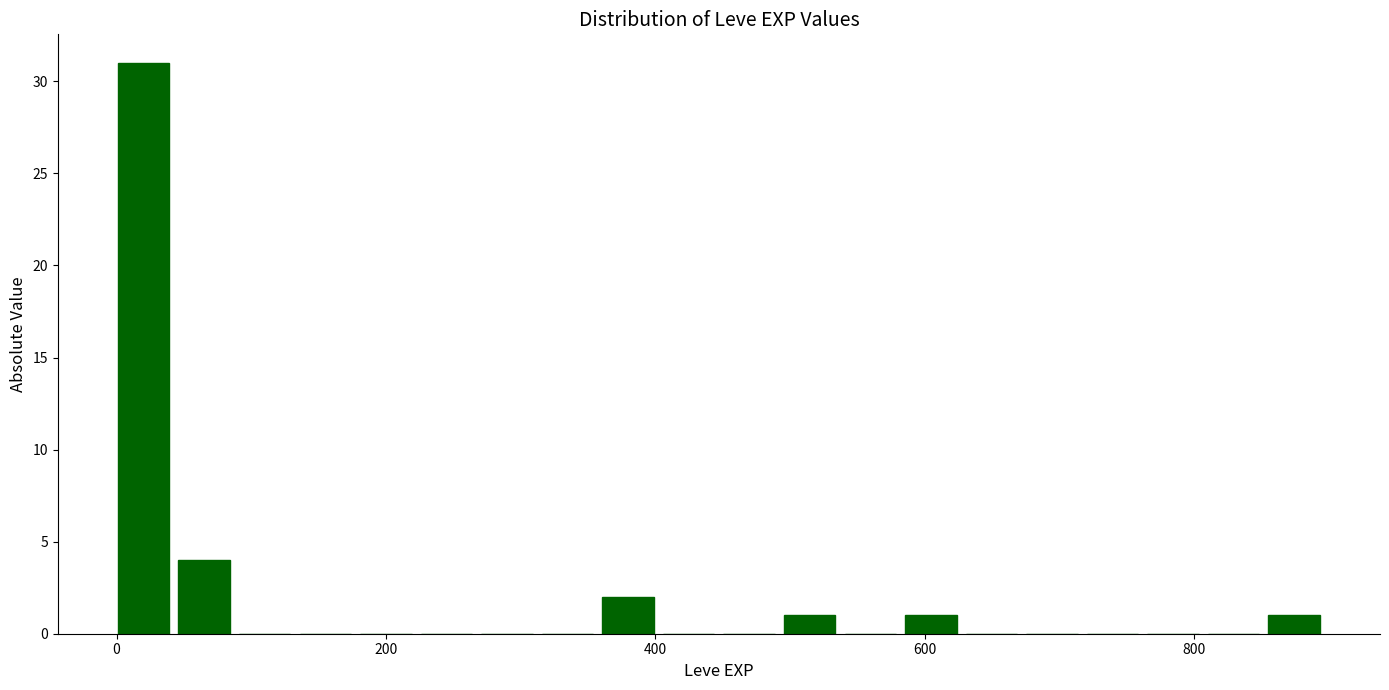

Read against the x-axis, roughly where is the centre of the tallest bar?

20